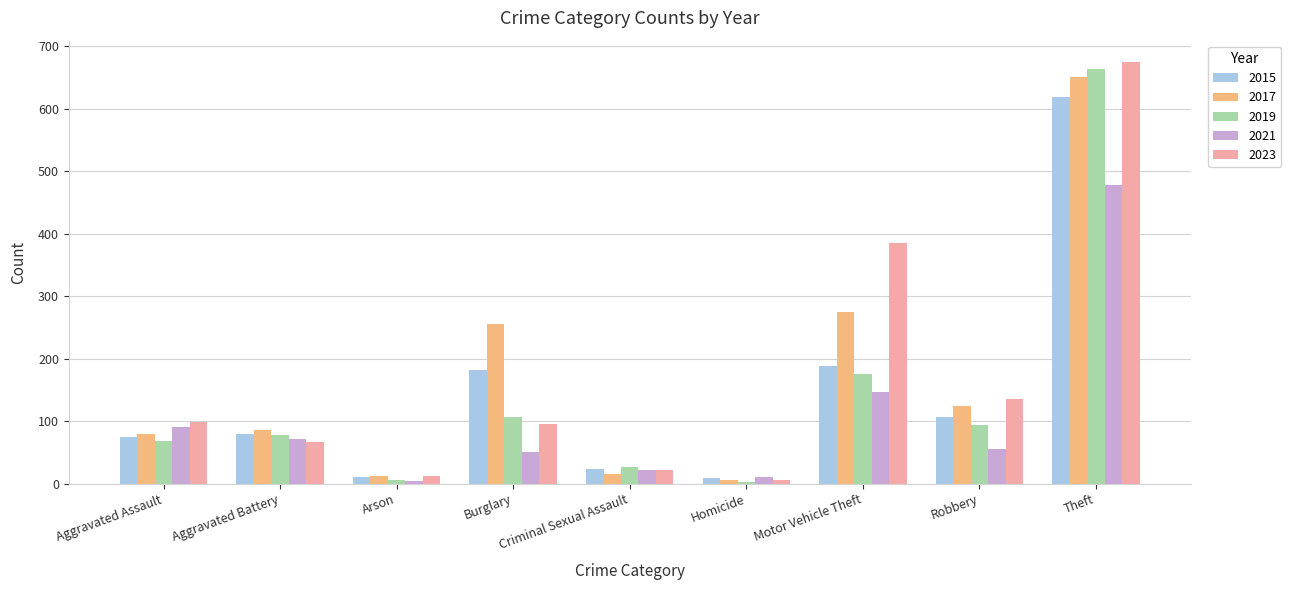

Which category has the highest value in the 2021 series?

Theft